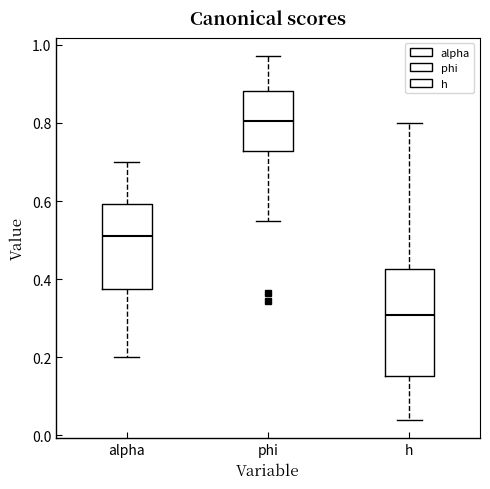

Where does the lower whisker of the box for phi end on the y-axis? The values are not printed on the chart, so give them approximately, as read against the axis.

0.54